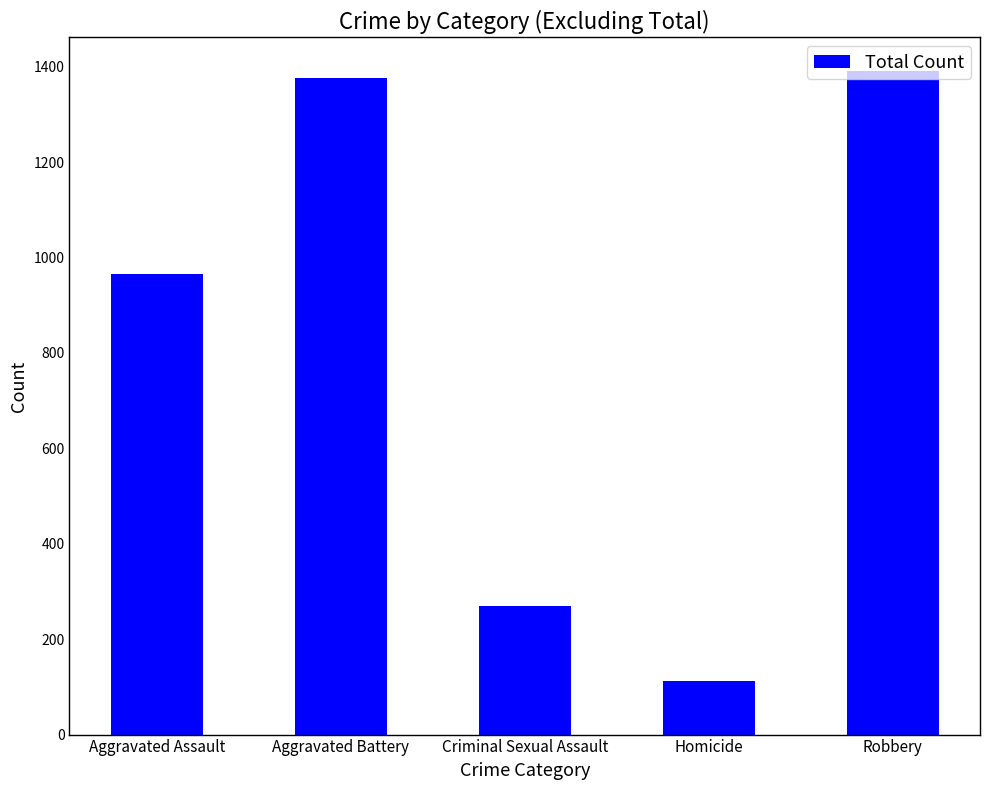

What is the label of the 3rd bar from the left?

Criminal Sexual Assault